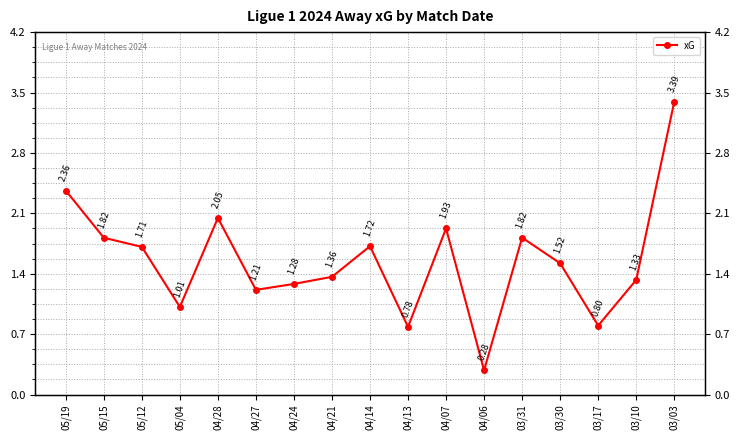

At which category does the chart reach its minimum across all series?

04/06